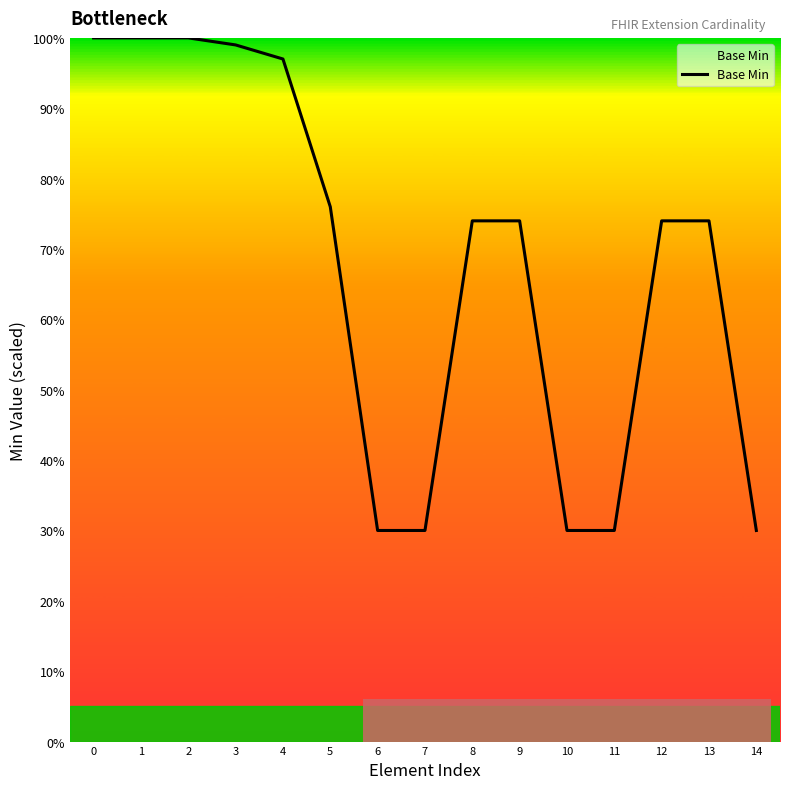

What is the change in value from 6 to 13?

+44